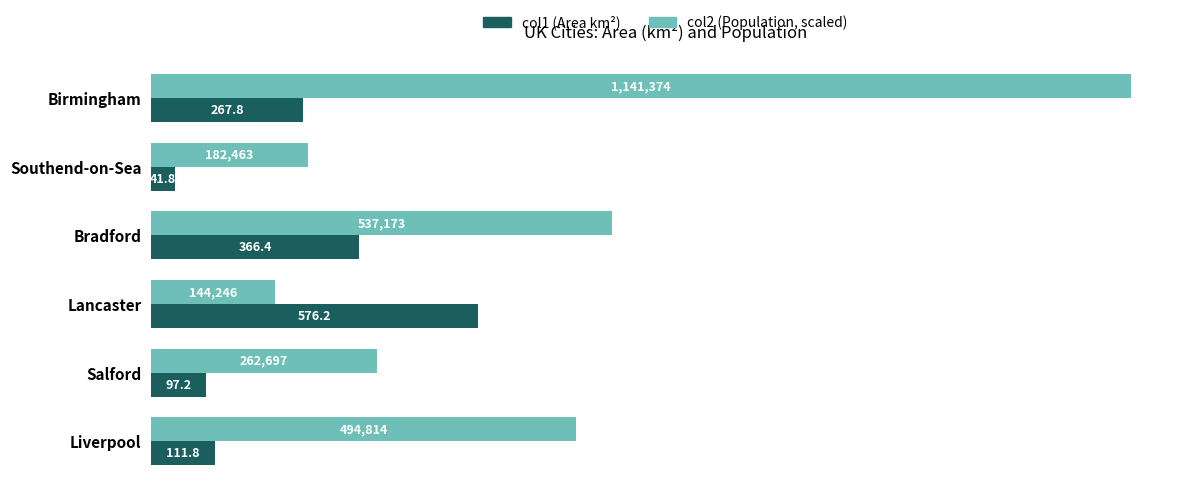

At how many categories does at least one series exceed 1510?

1